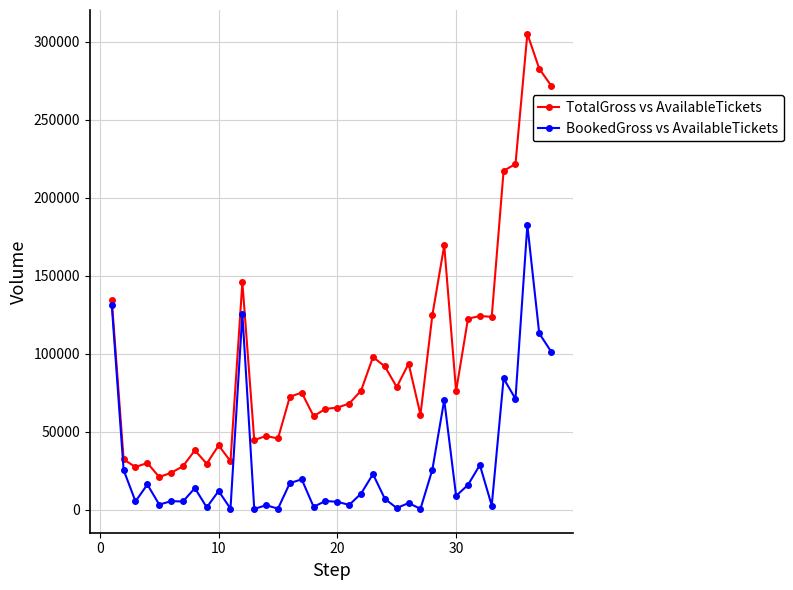

Which series has the largest total across all categories?

TotalGross vs AvailableTickets